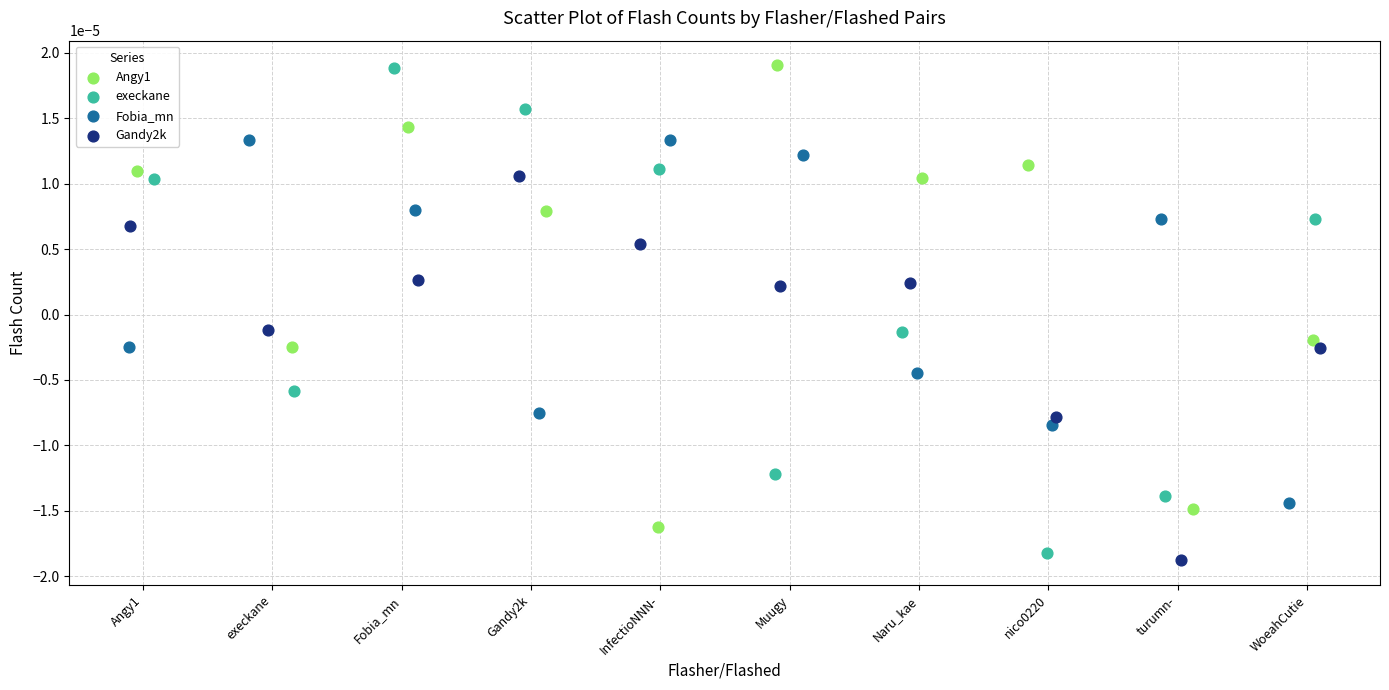

Which series has the widest spread of Y values?

execkane